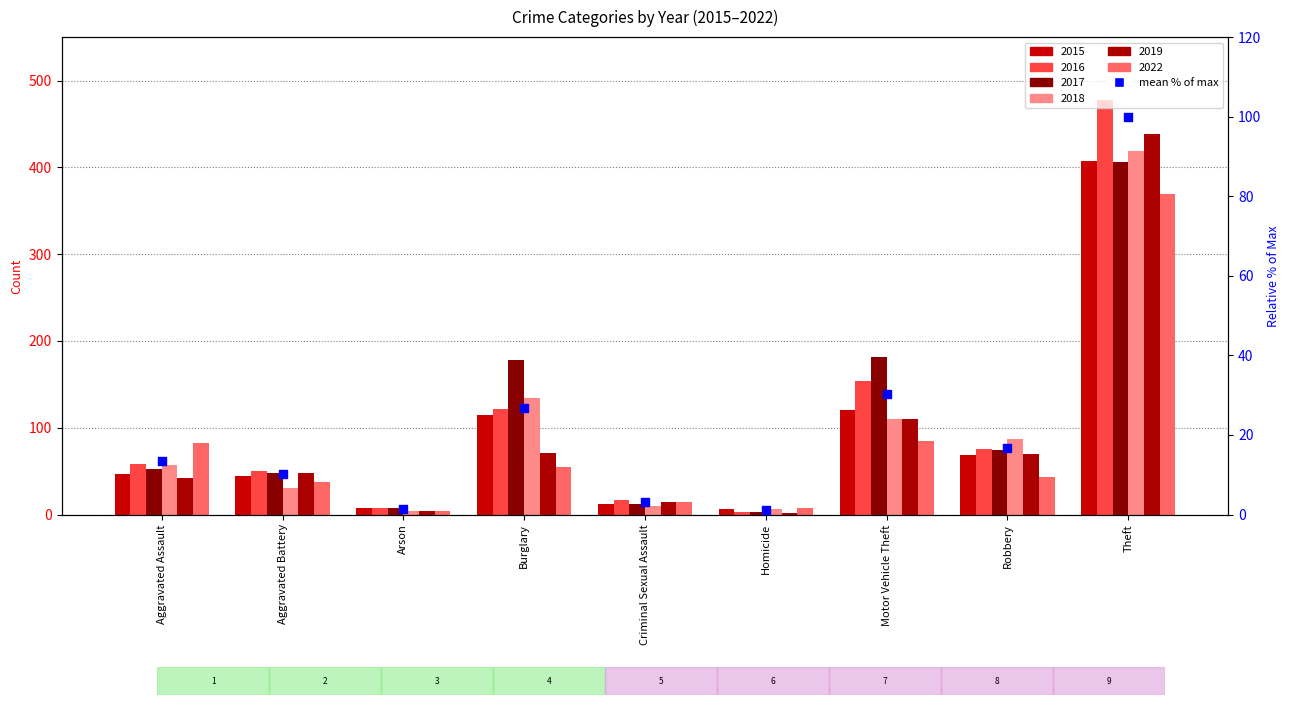

Approximately how many times larger is the value at Aggravated Battery compared to Arson?

7.8